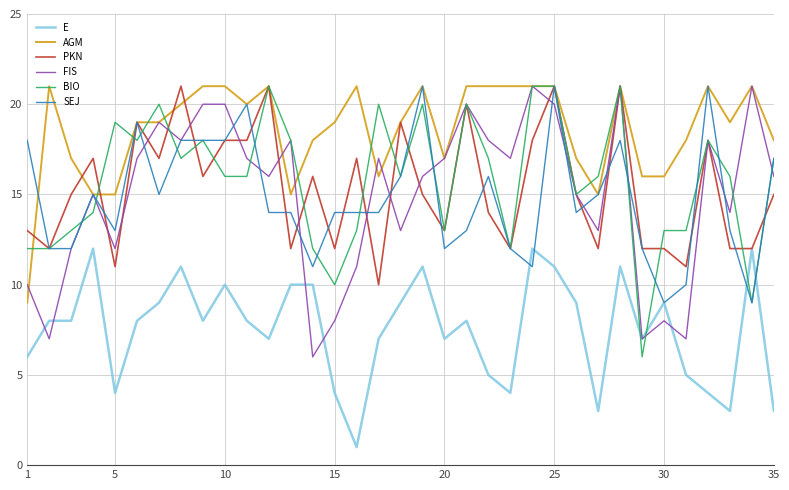

What is the difference between the maximum and minimum values in the E series?

11